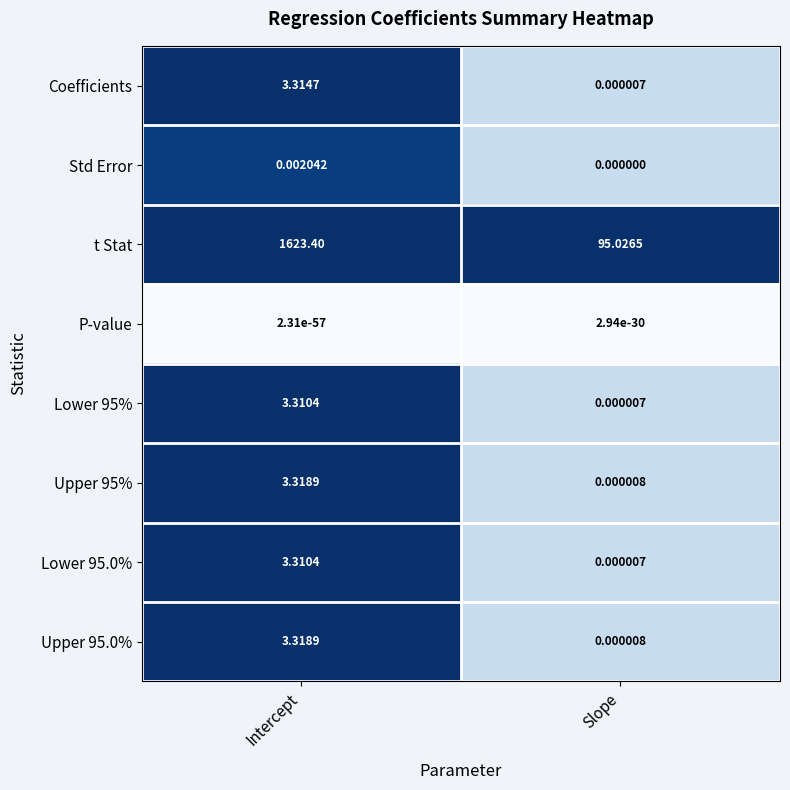

List the labels in order of Lower 95.0% value, largest first.

Intercept, Slope